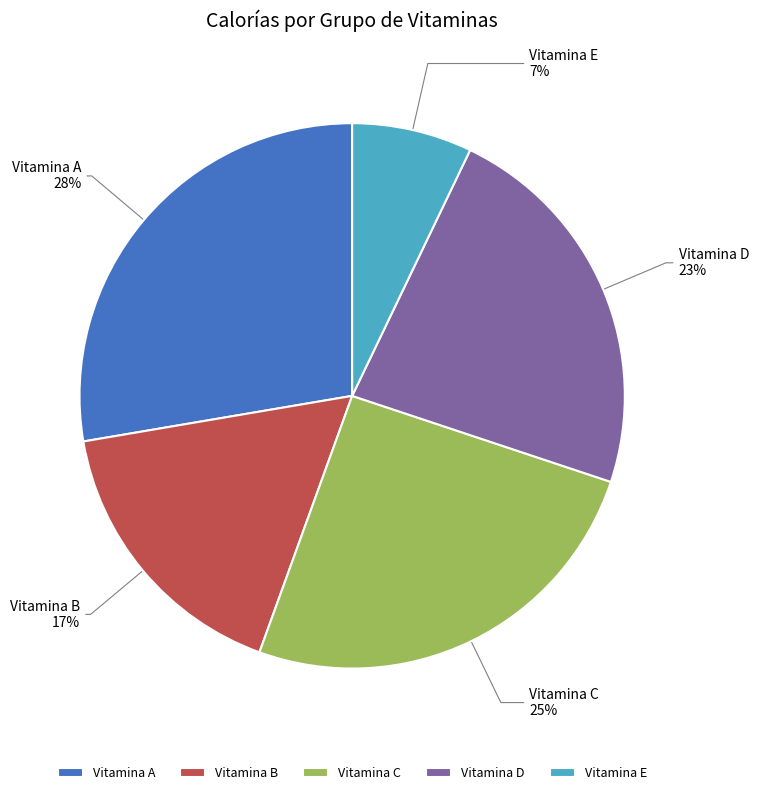

Which category has the smallest portion of the pie?

Vitamina E